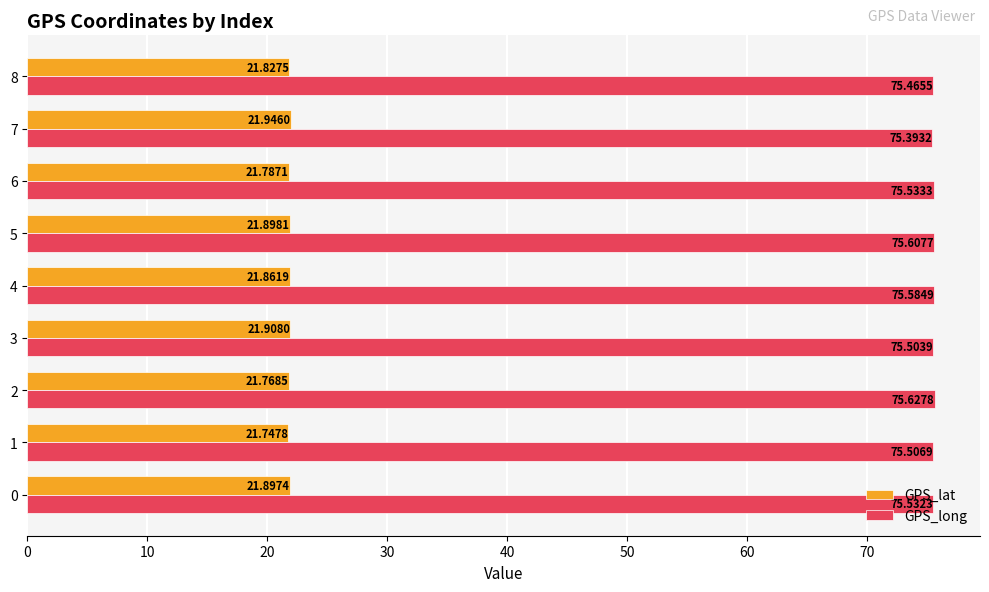

What is the sum of all GPS_lat values?

196.6